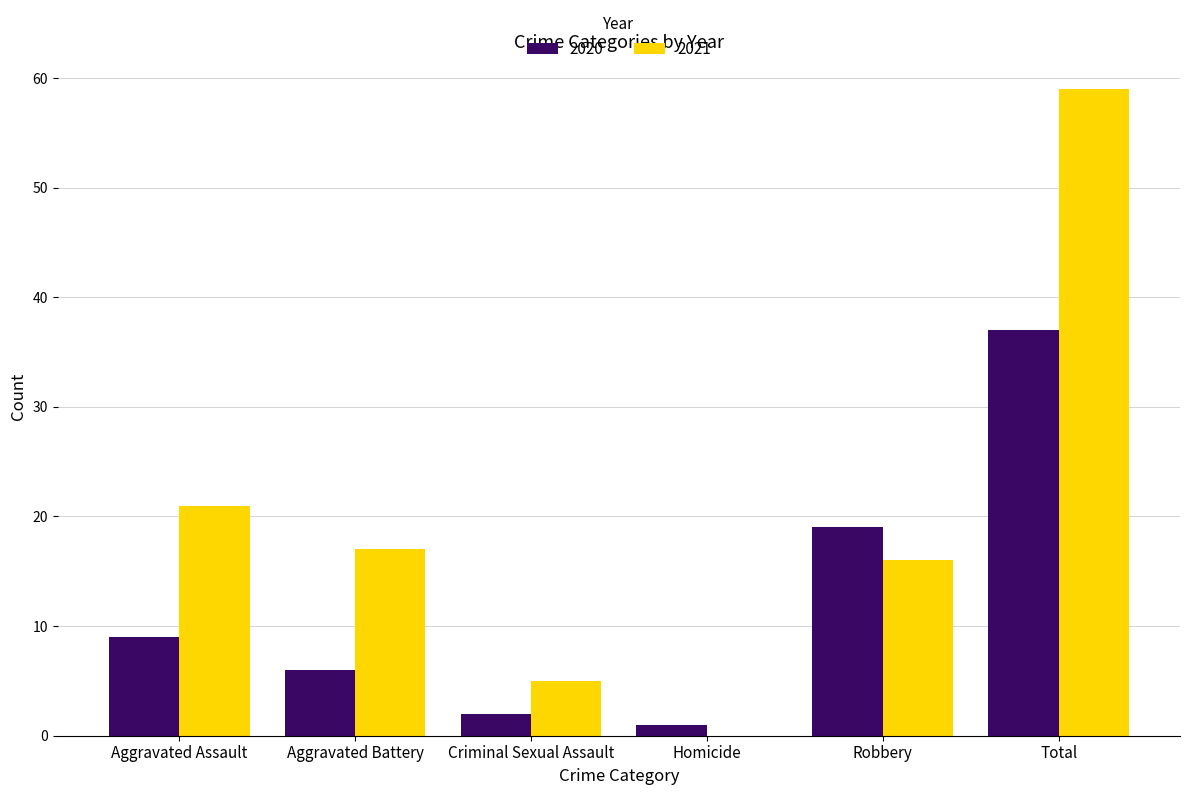

The 2020 series shows 19 at Robbery. True or false?

True